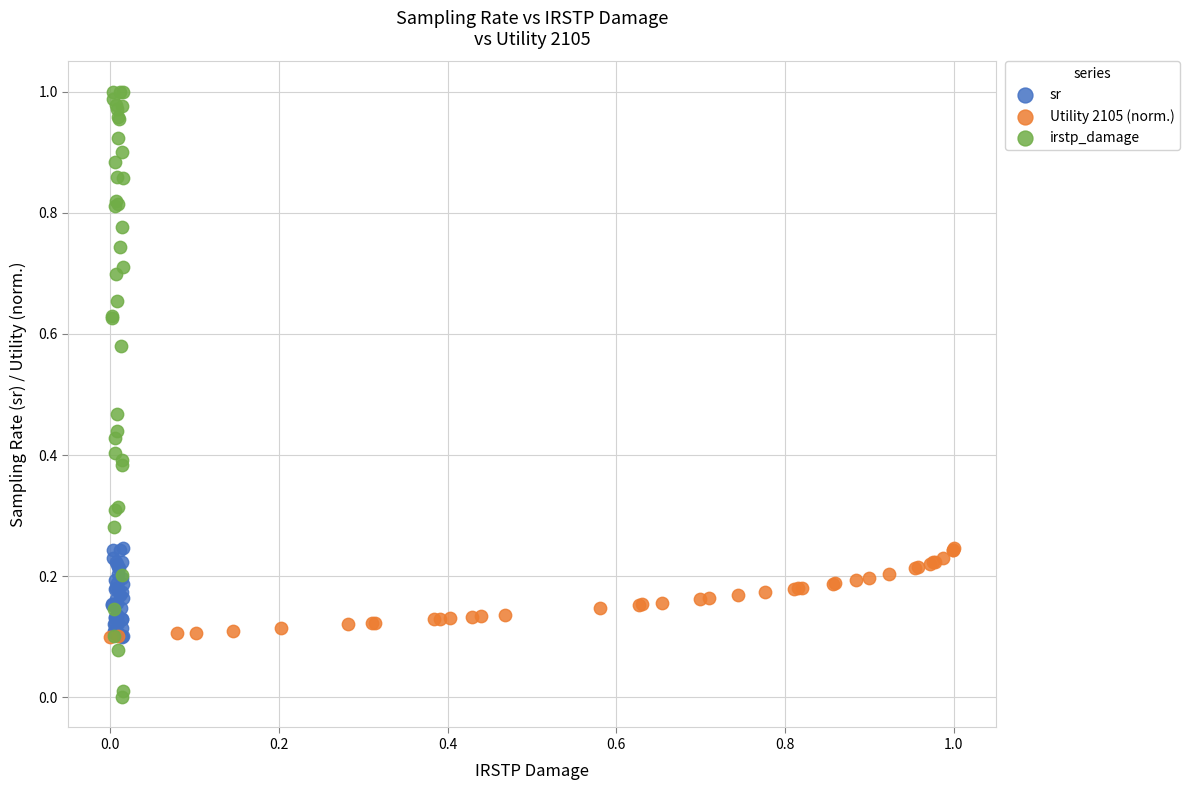

Which series reaches the minimum Y coordinate?

irstp_damage